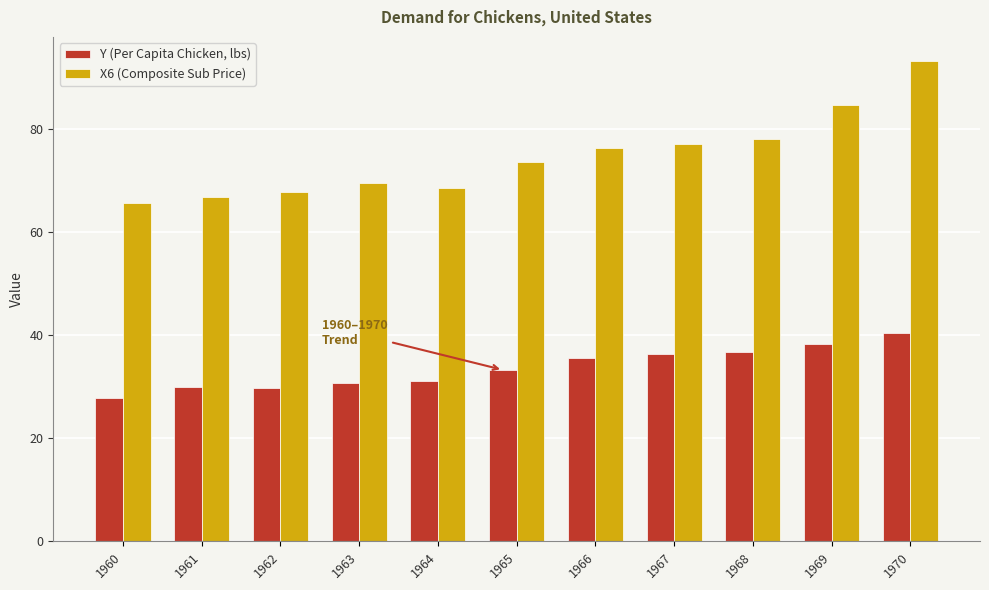

What is the sum of all X6 (Composite Sub Price) values?

822.0